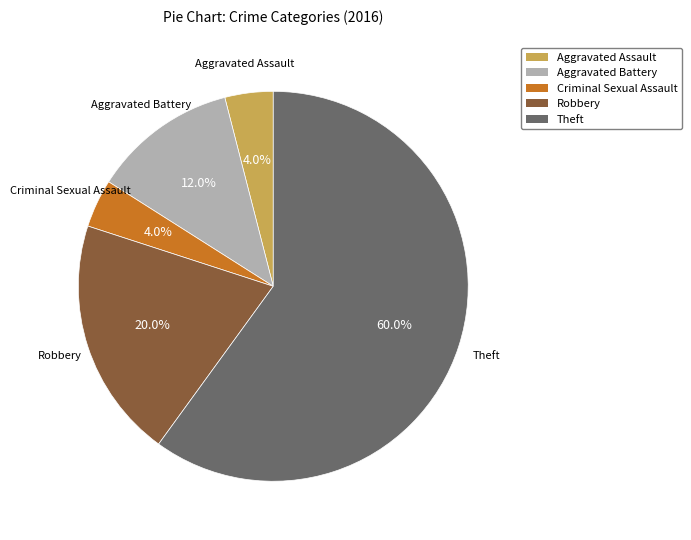

To the nearest percent, what is the combined percentage of Criminal Sexual Assault and Robbery?

24%